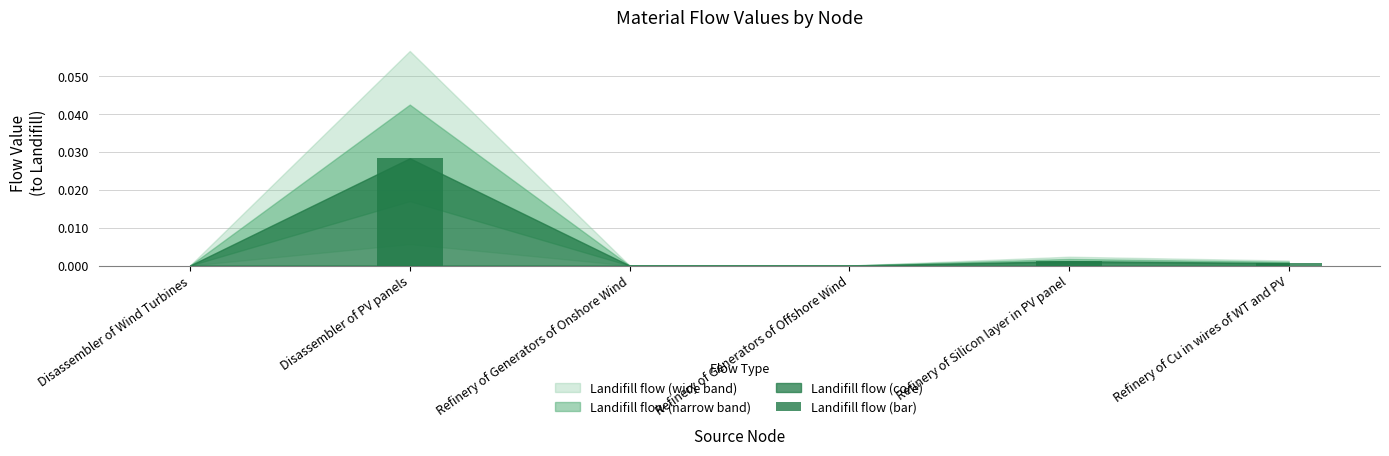

Which has a higher value, Disassembler of PV panels or Disassembler of Wind Turbines?

Disassembler of PV panels